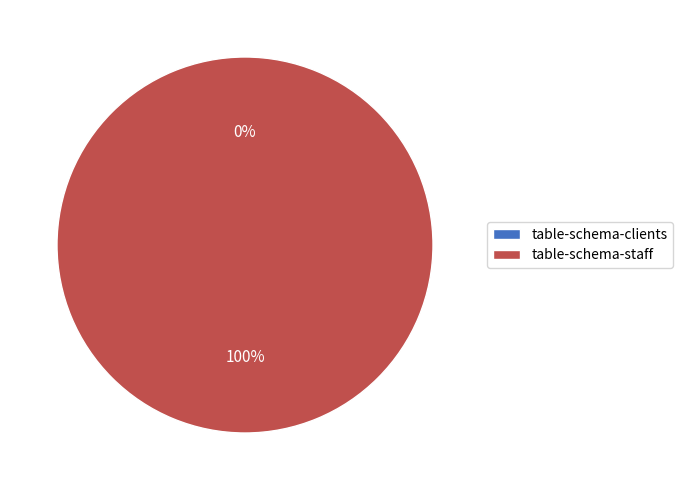

Does table-schema-staff account for over 50% of the chart?

Yes